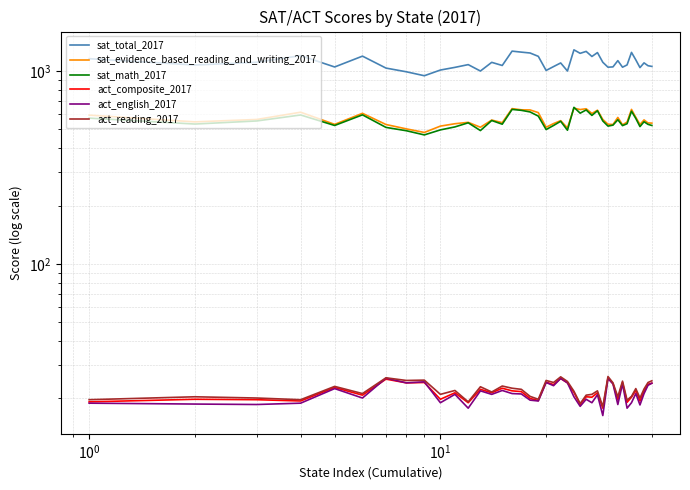

Is this an area chart (filled region under the line)?

No